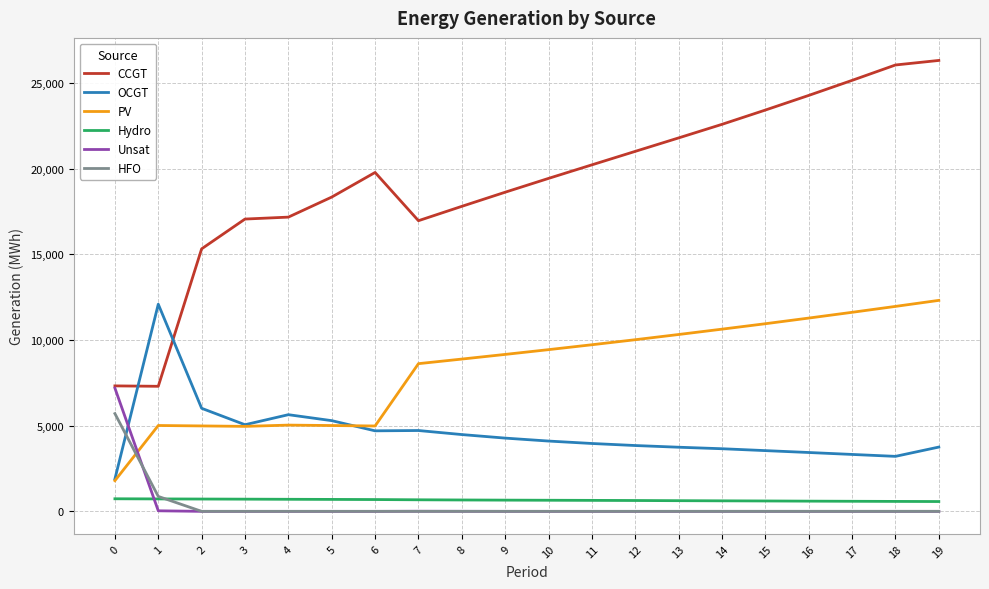

What are all the series names shown in the legend?

CCGT, OCGT, PV, Hydro, Unsat, HFO